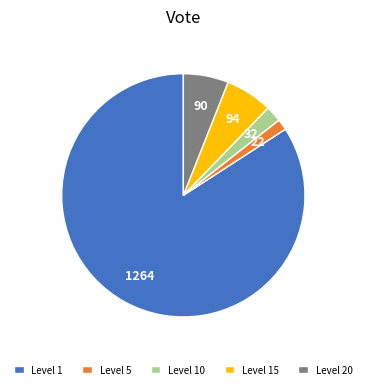

Approximately how many times larger is the value at Level 20 compared to Level 5?

4.1